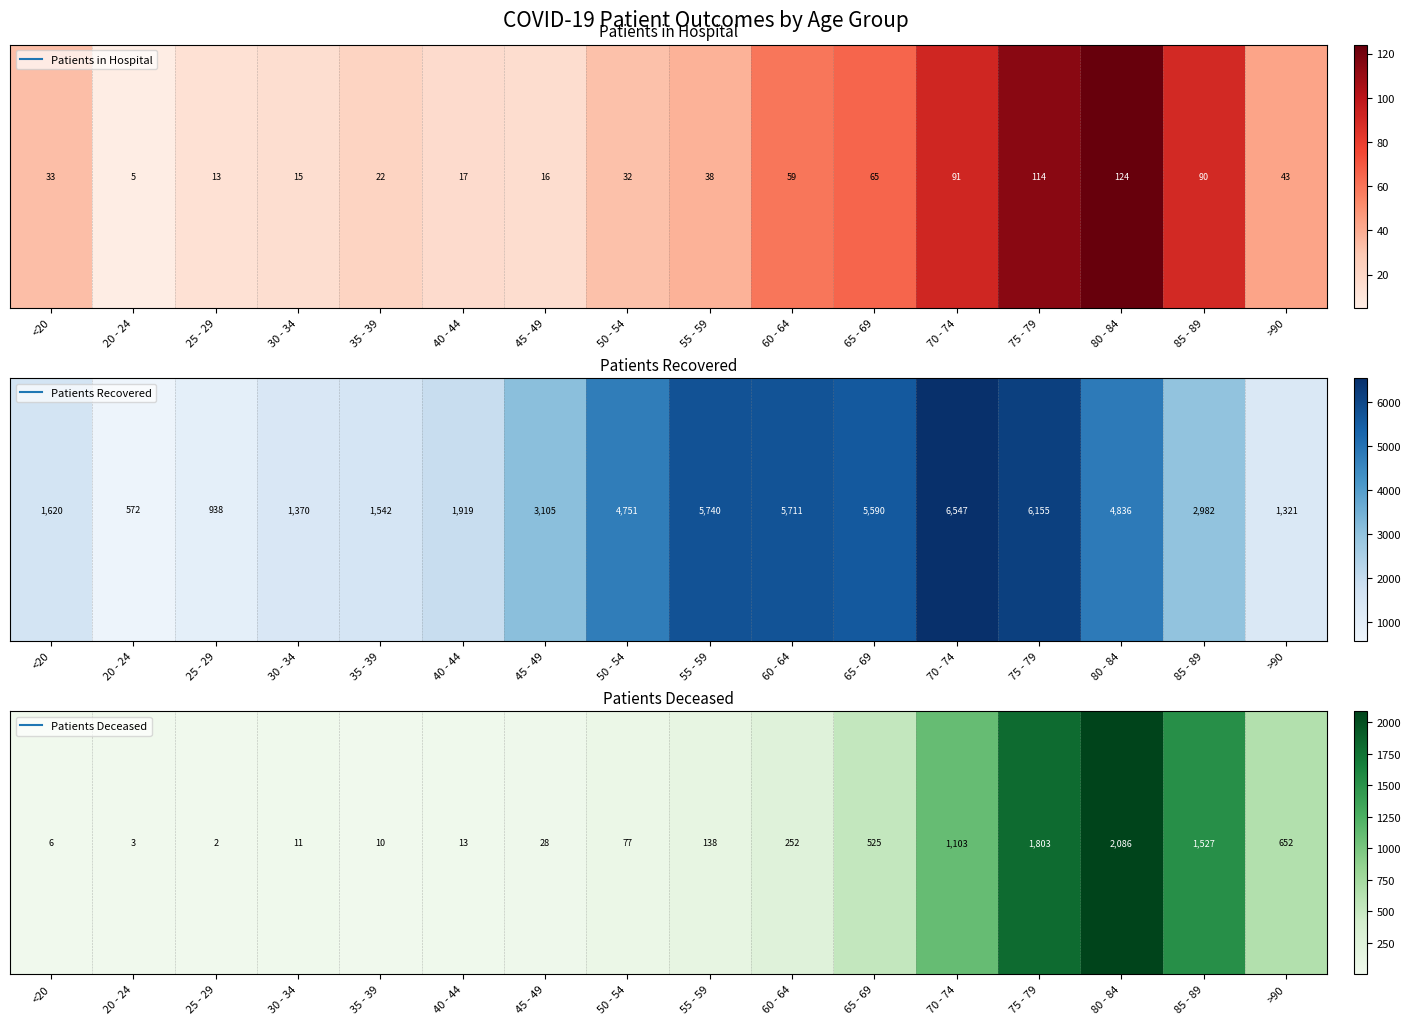

Where does the data first go above 138?

60 - 64